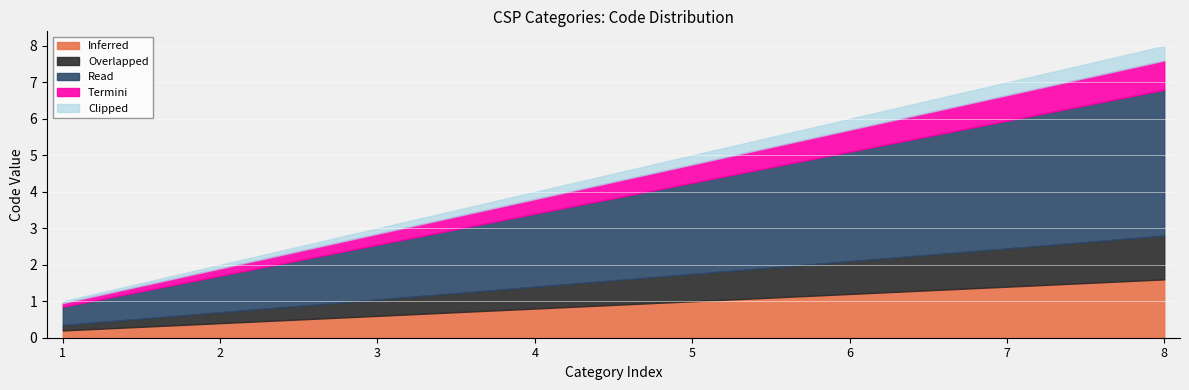

At which label does Inferred reach its peak?

8